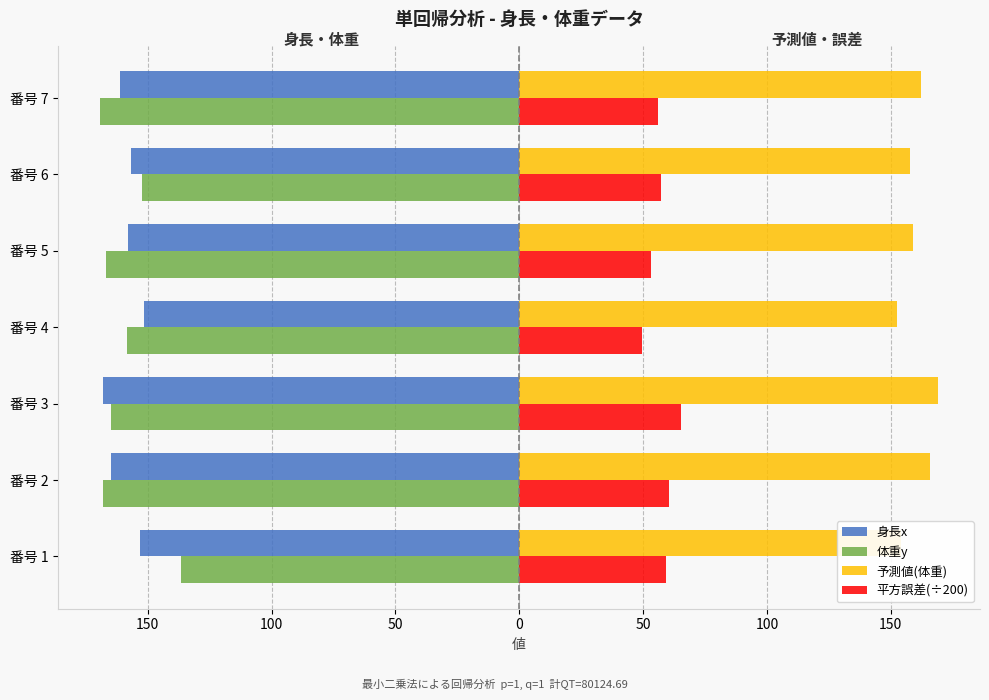

What are all the series names shown in the legend?

身長x, 体重y, 予測値(体重), 平方誤差(÷200)